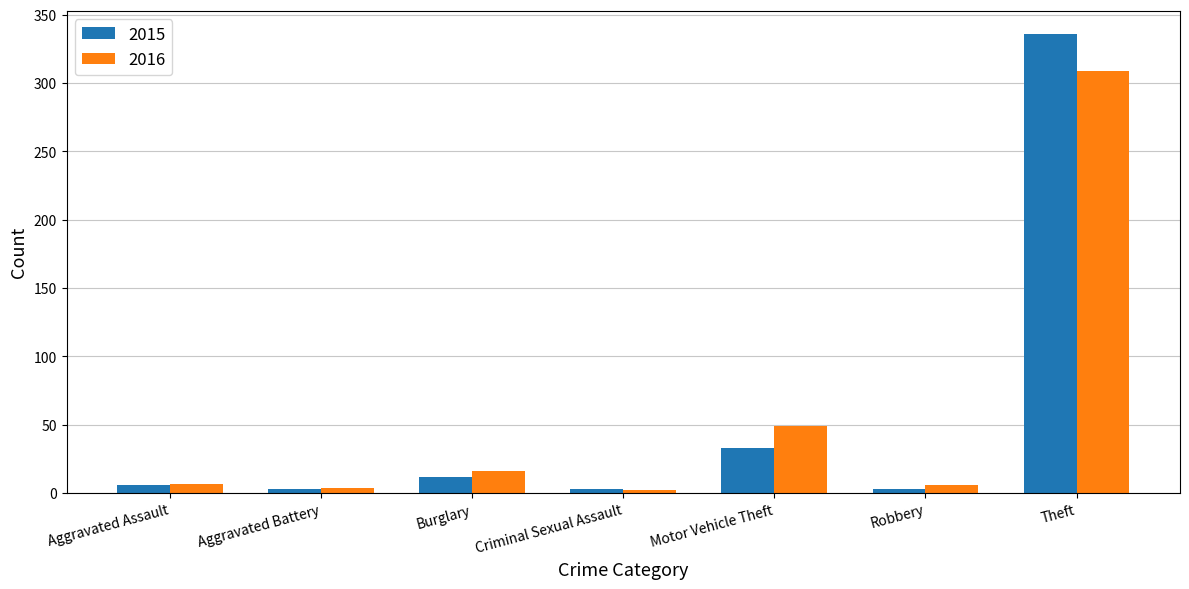

At which category is the sum across all series the highest?

Theft